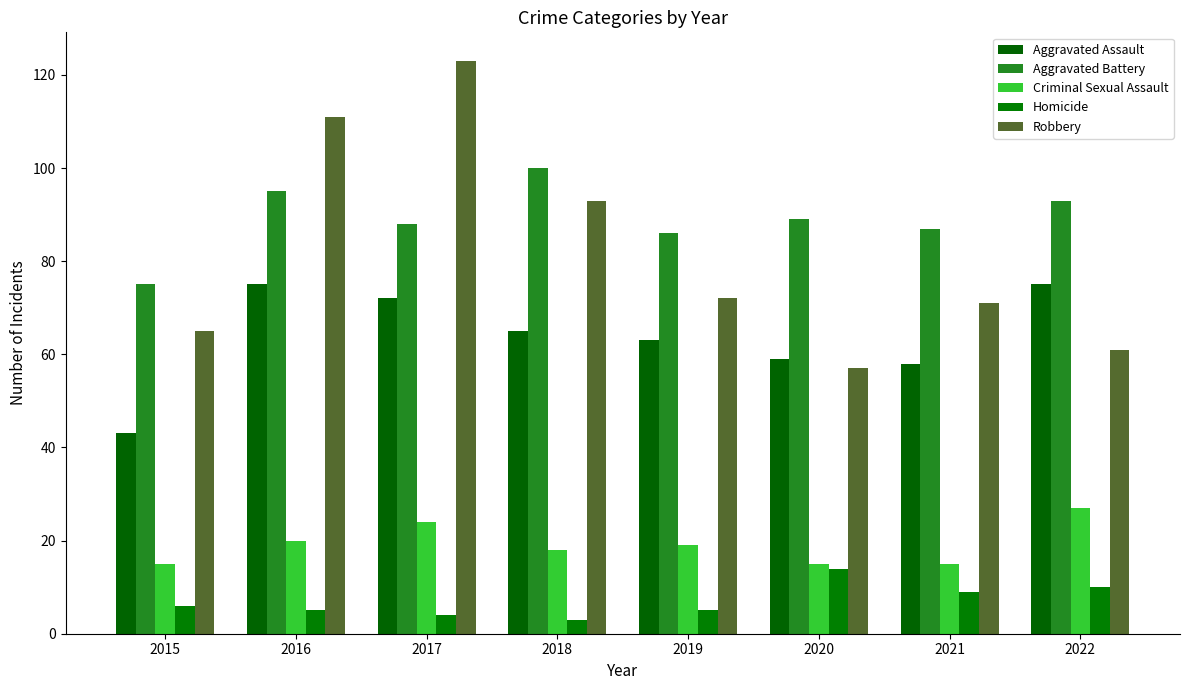

What is the spread (max minus min) of values at 2016?

106